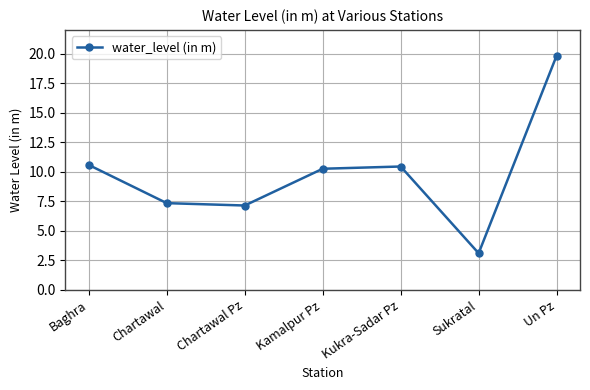

True or false: the data shows 10.4 at Kukra-Sadar Pz.

True